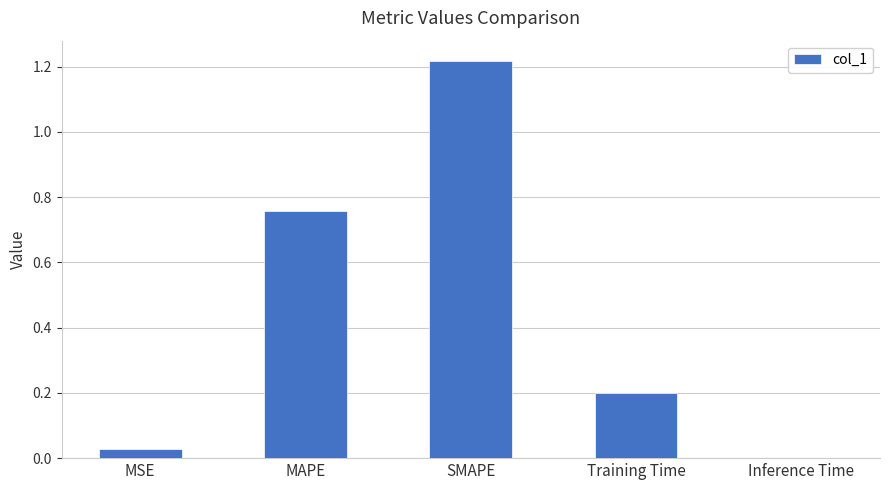

What is the change in value from MSE to SMAPE?

+1.2